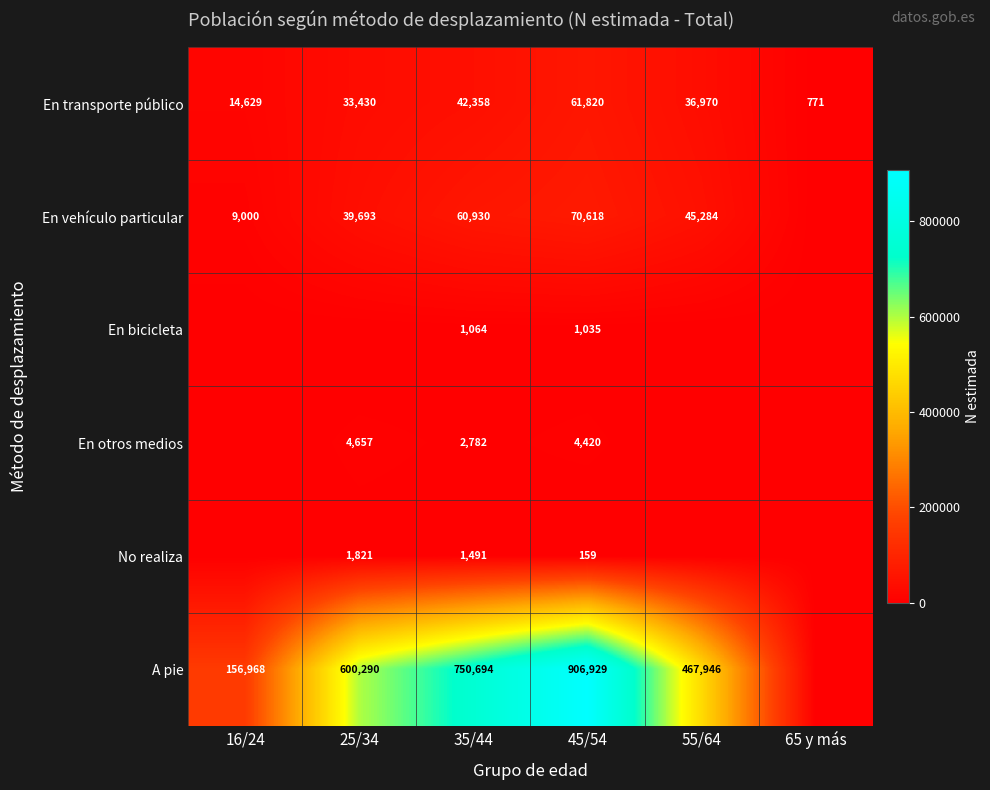

At which label does En transporte público first exceed 36970?

35/44